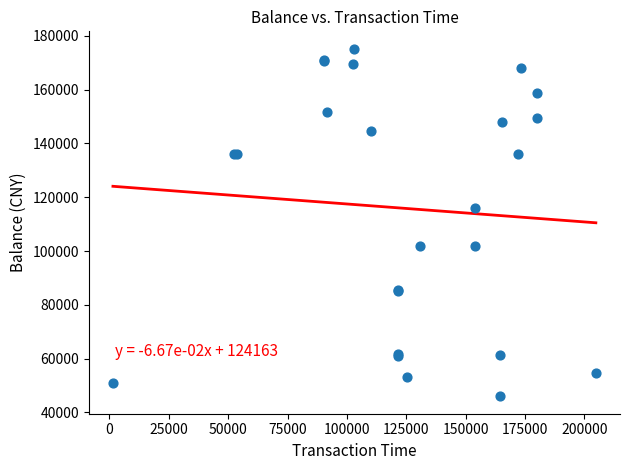

What Y value in the scatter plot is closest to 110593?

116134.6